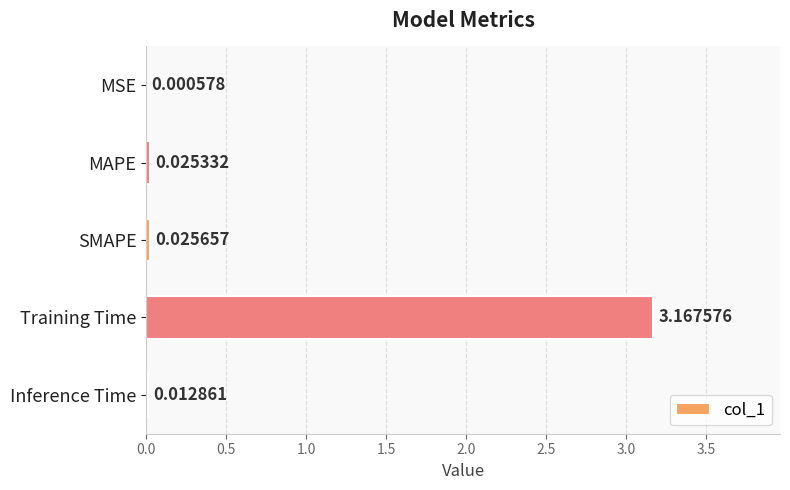

Which has a higher value, MSE or Inference Time?

Inference Time